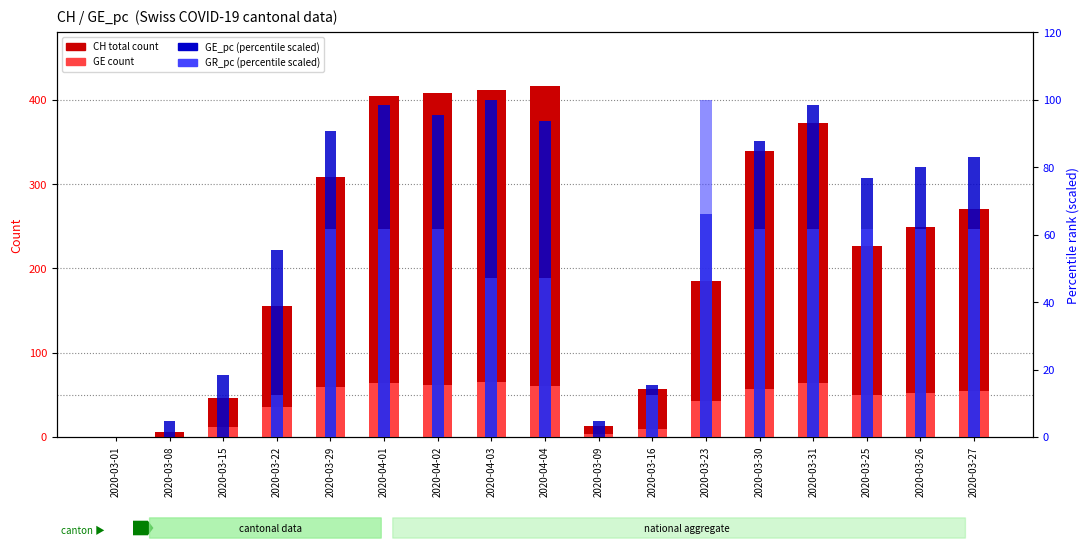

Rank the series by their maximum value, from lowest to highest.

GE, GE_pc (scaled), GR_pc (scaled), CH (total)